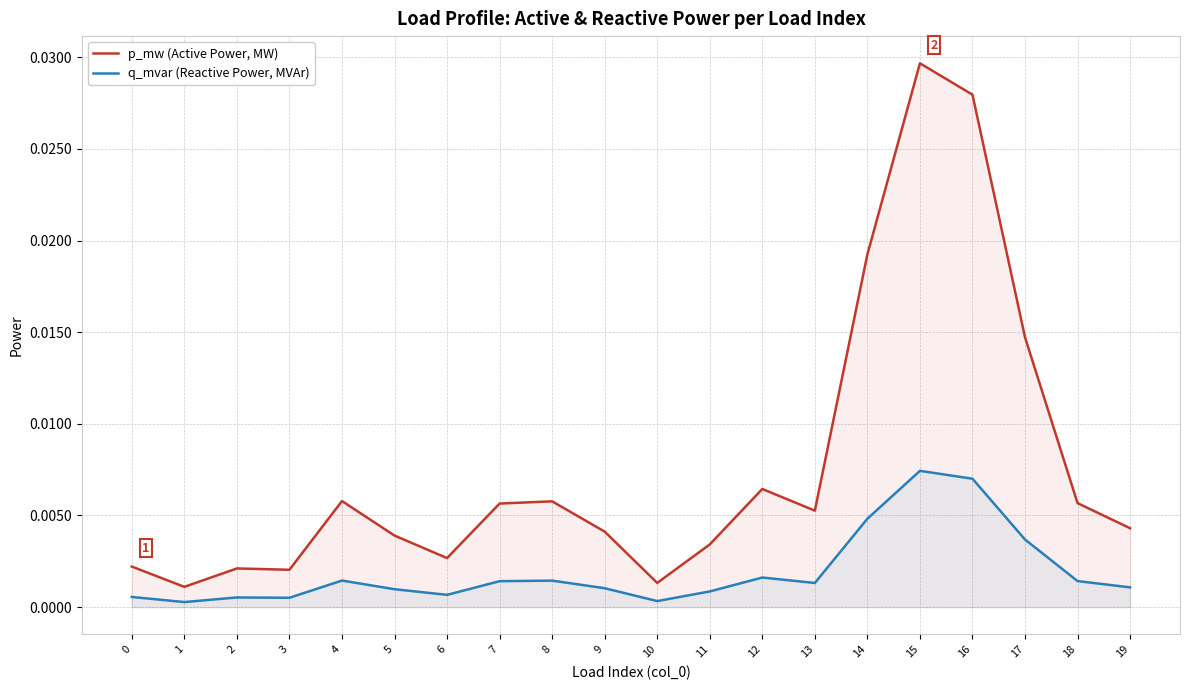

True or false: p_mw (Active Power, MW) and q_mvar (Reactive Power, MVAr) cross at least once.

False